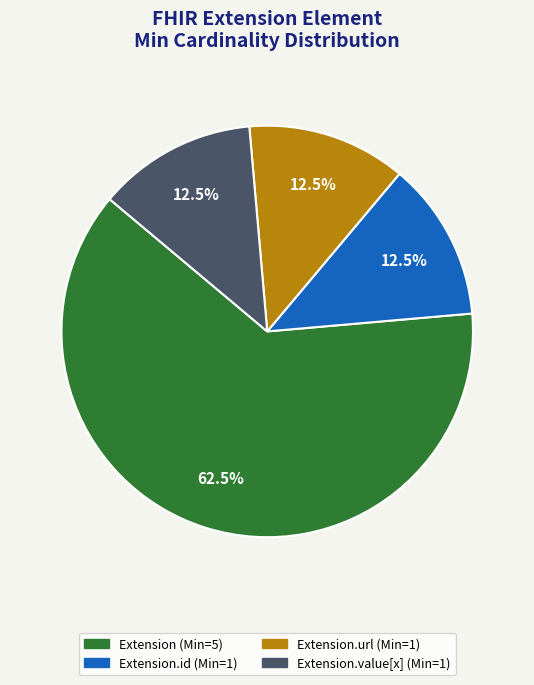

Does any single category account for the majority?

Yes